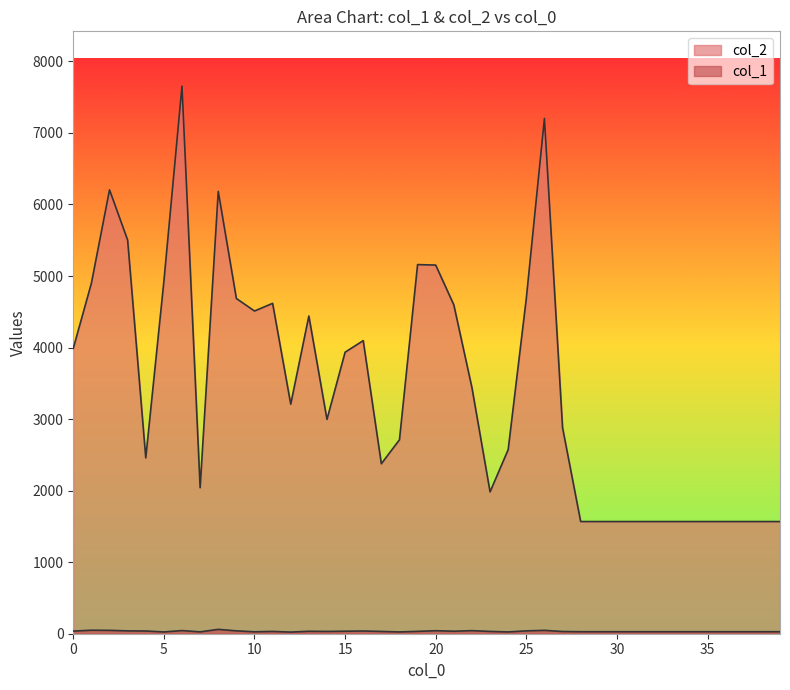

Which series has the largest total across all categories?

col_2